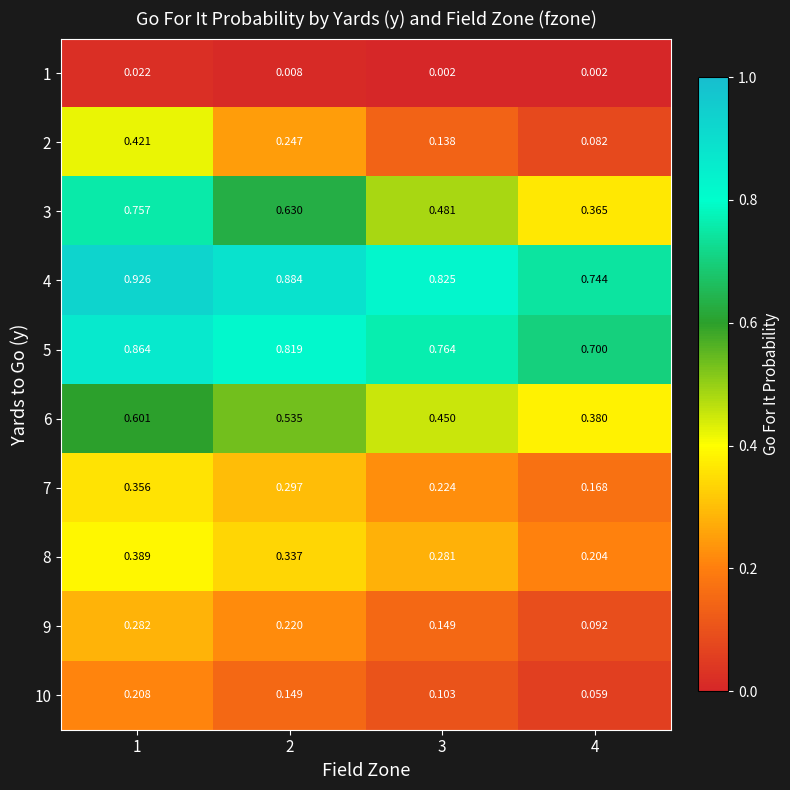

Which series changed the most between 2 and 3?

3